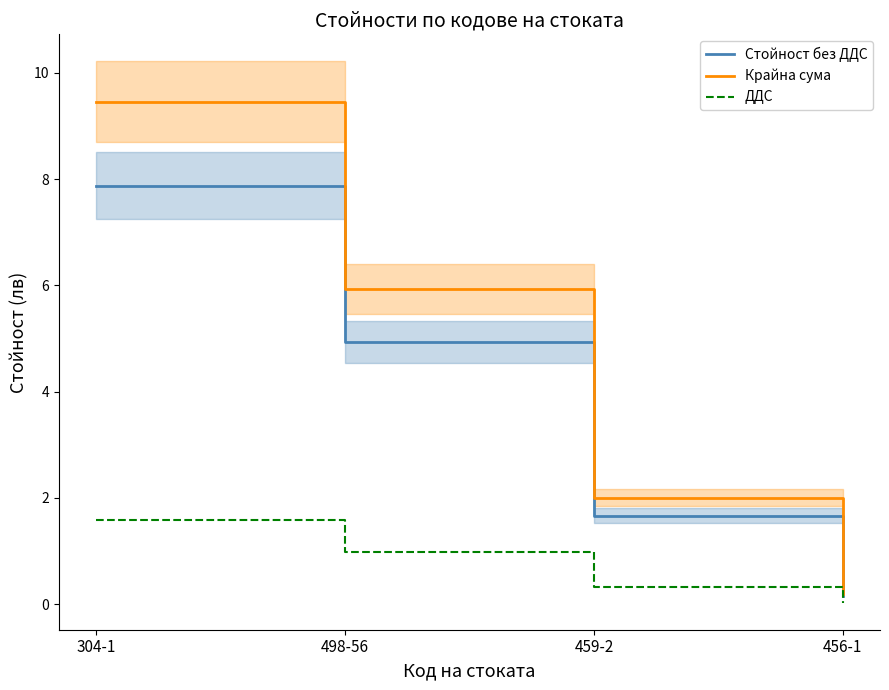

Which series changed the most between 304-1 and 459-2?

Крайна сума